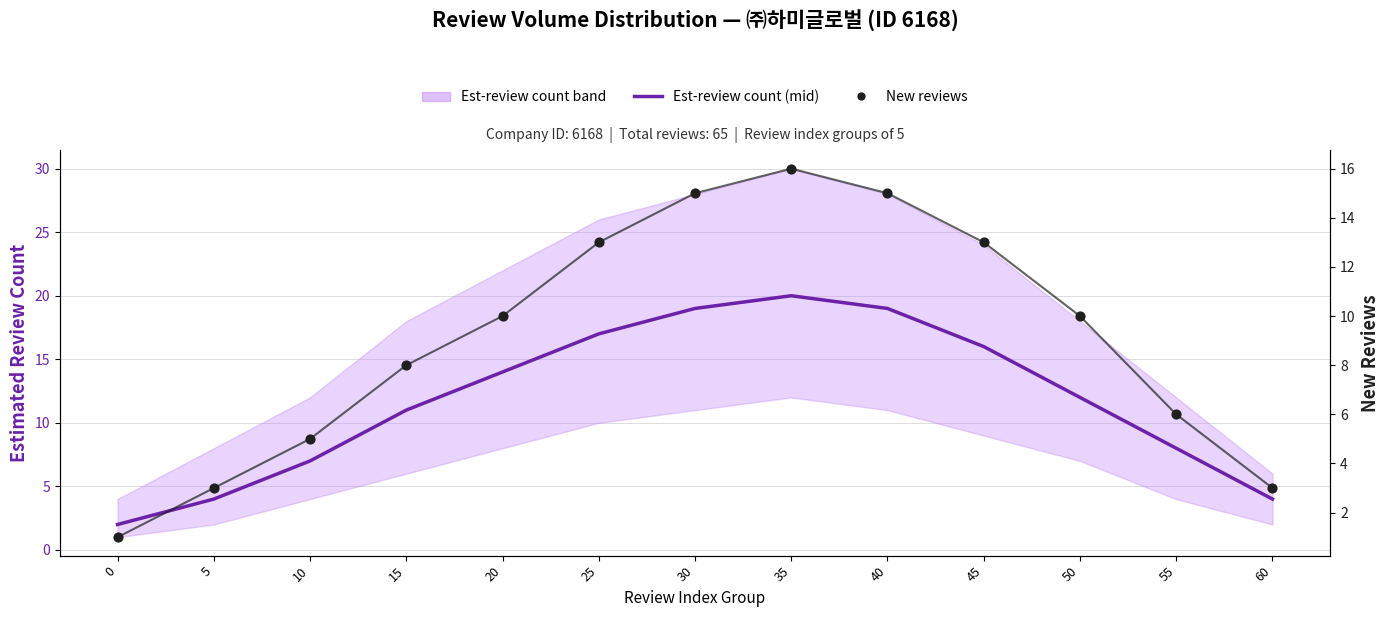

At how many categories does at least one series exceed 1?

13